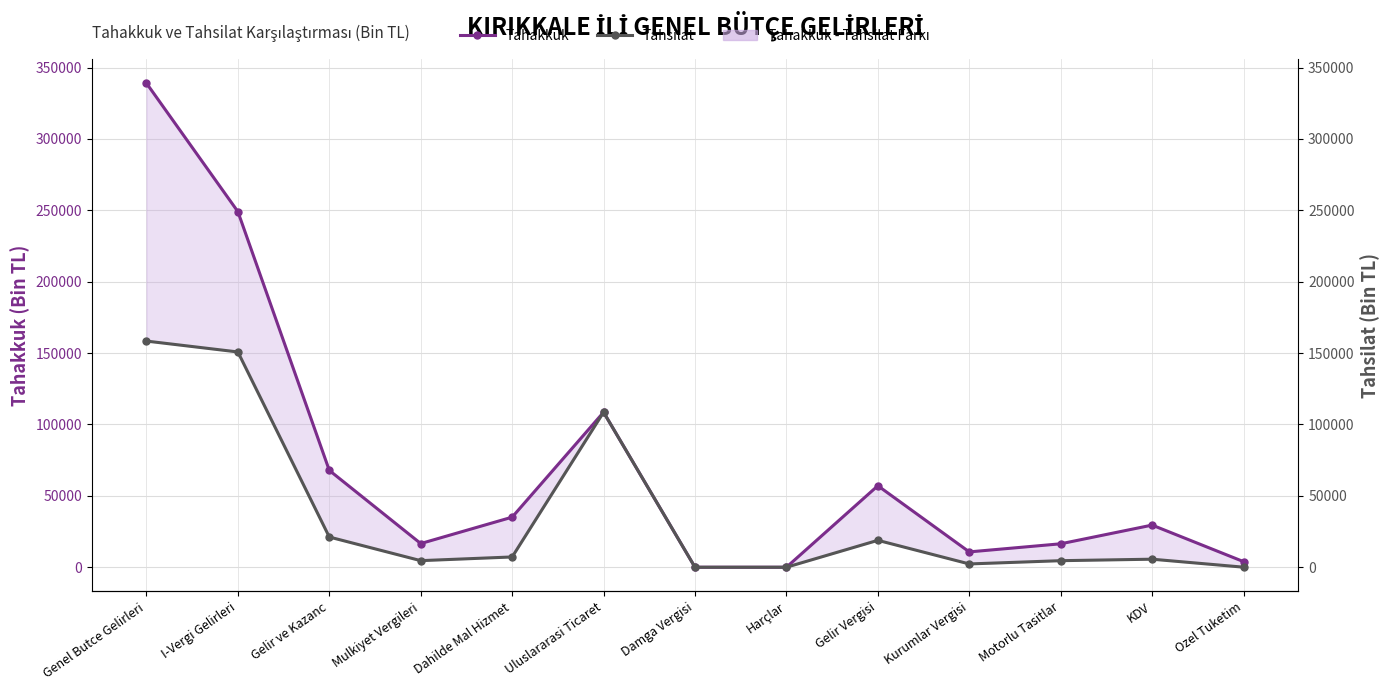

How many values in the Tahakkuk series exceed 29527?

6